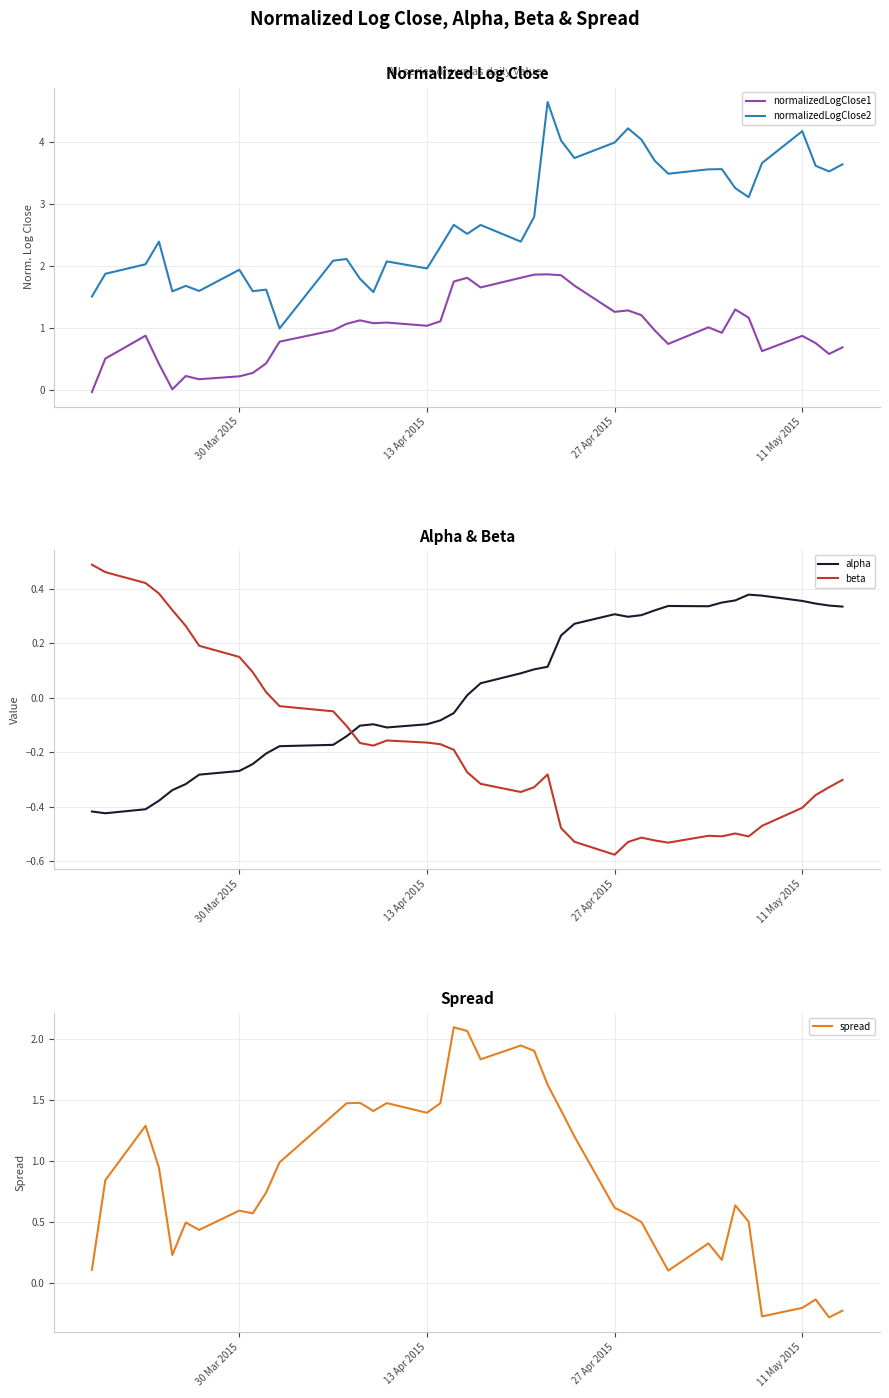

What is the average value of the normalizedLogClose2 series?

2.7